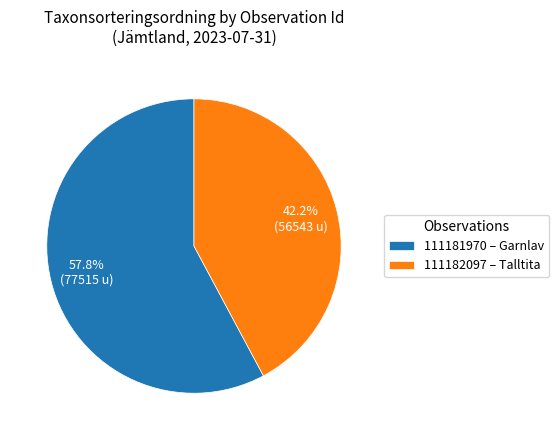

What is the majority slice?

111181970 – Garnlav